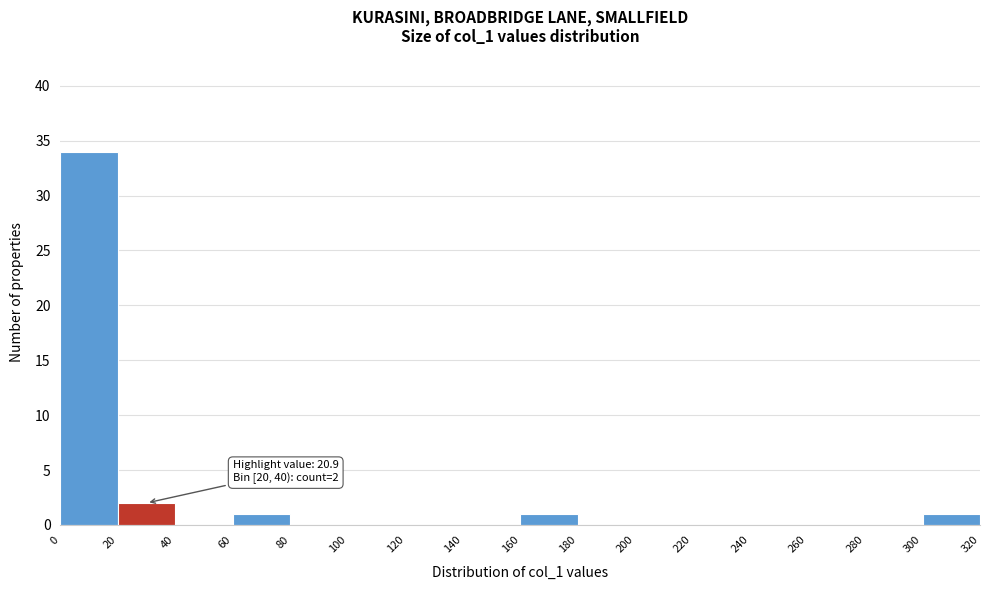

Over which range of the x-axis is the bar tallest?

0 to 20